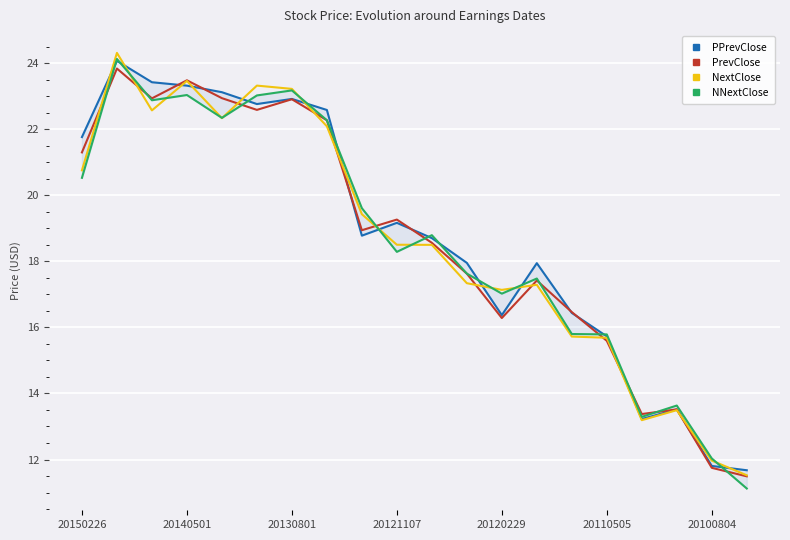

What is the average value of the NextClose series?

18.6